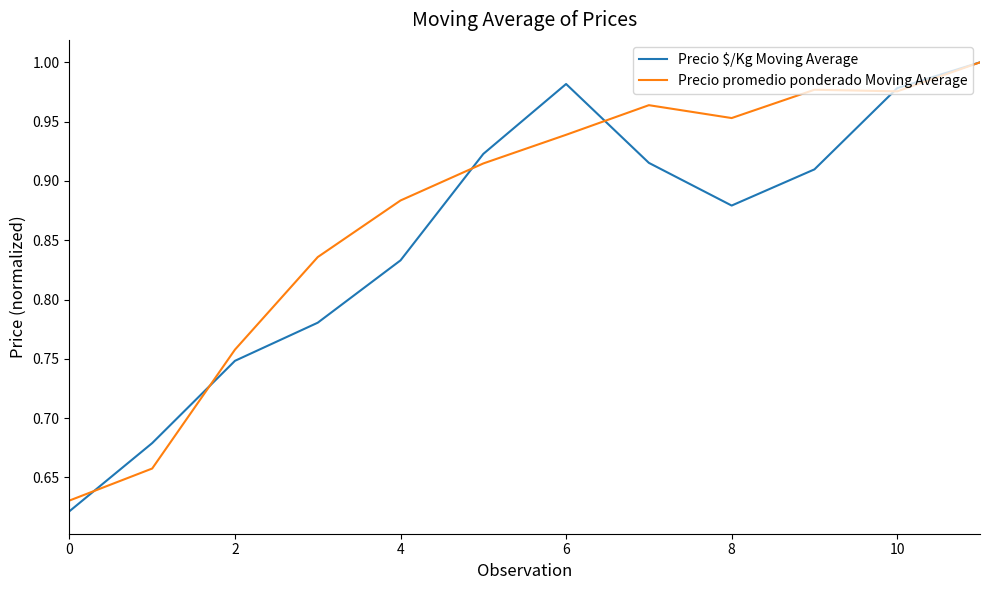

How many distinct data groups are displayed?

2